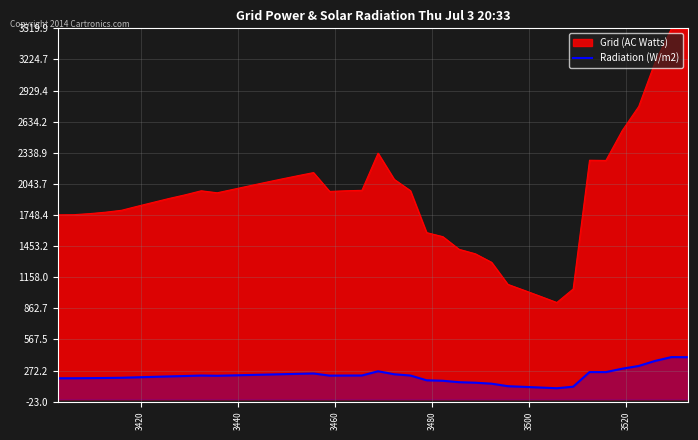

List the series in order of their overall mean, lowest first.

Radiation (W/m2), Grid (AC Watts)